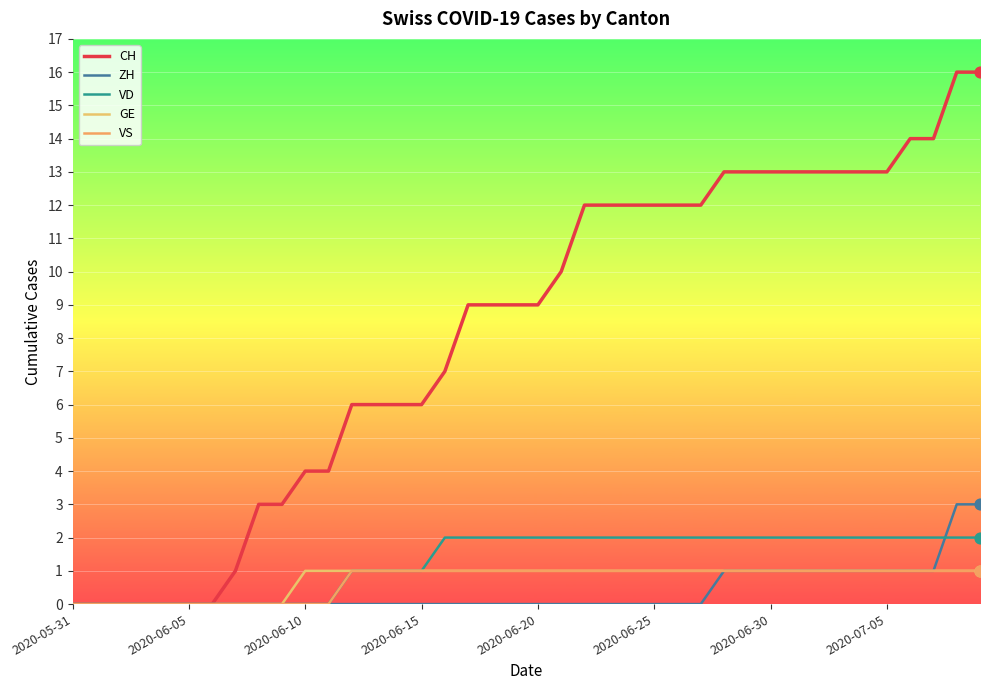

What are all the series names shown in the legend?

CH, ZH, VD, GE, VS